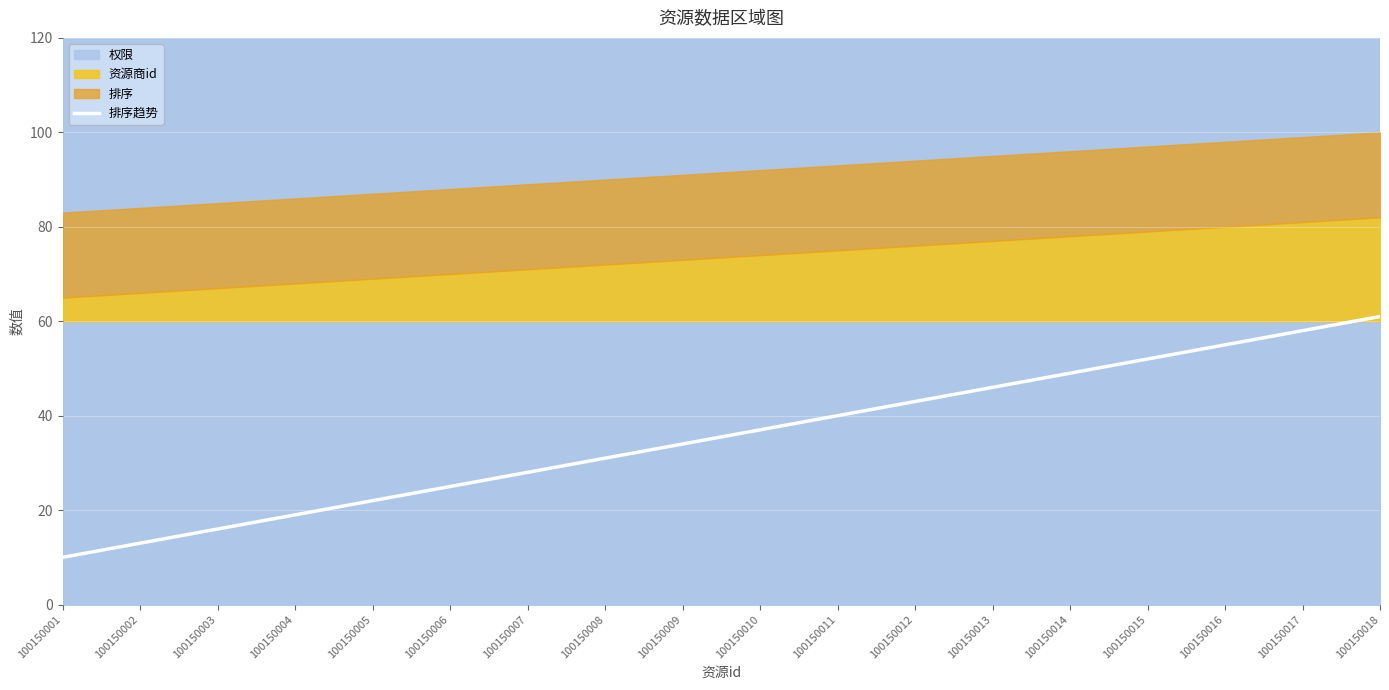

What is the difference between the maximum and minimum values?

51